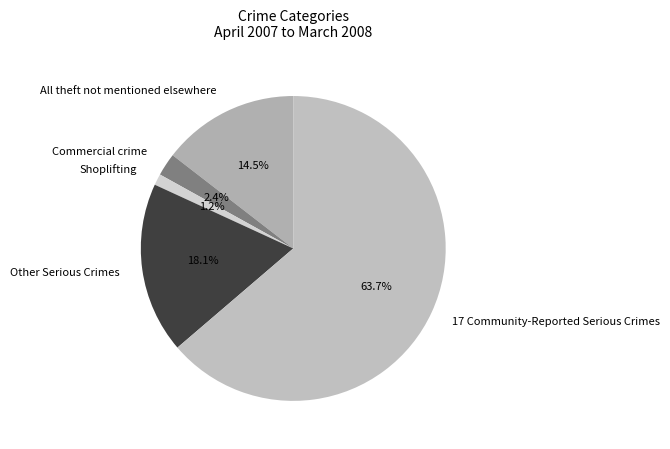

Combined, do All theft not mentioned elsewhere and Other Serious Crimes account for over 50%?

No